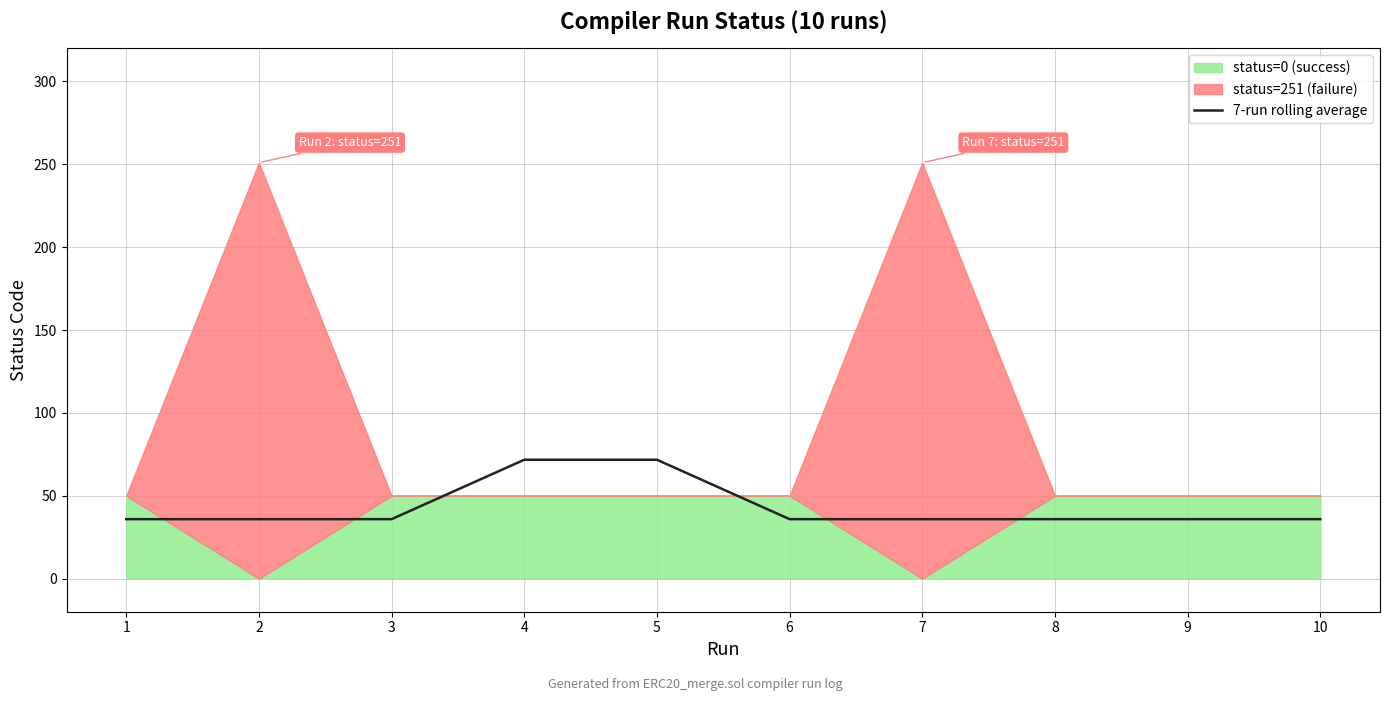

What is the change in value from 4 to 8?

-35.9